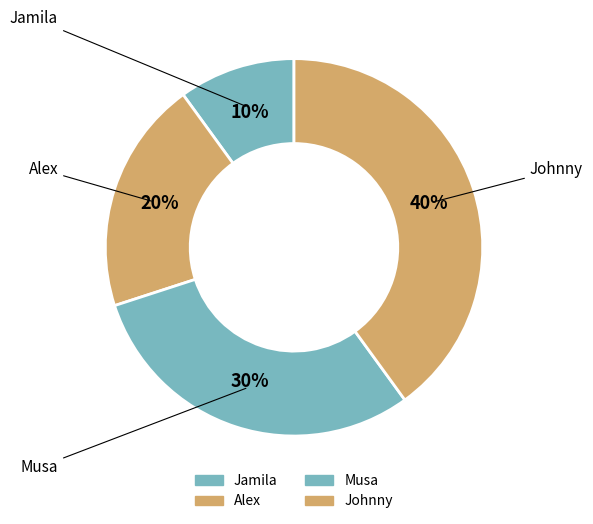

Count the number of slices in the pie.

4